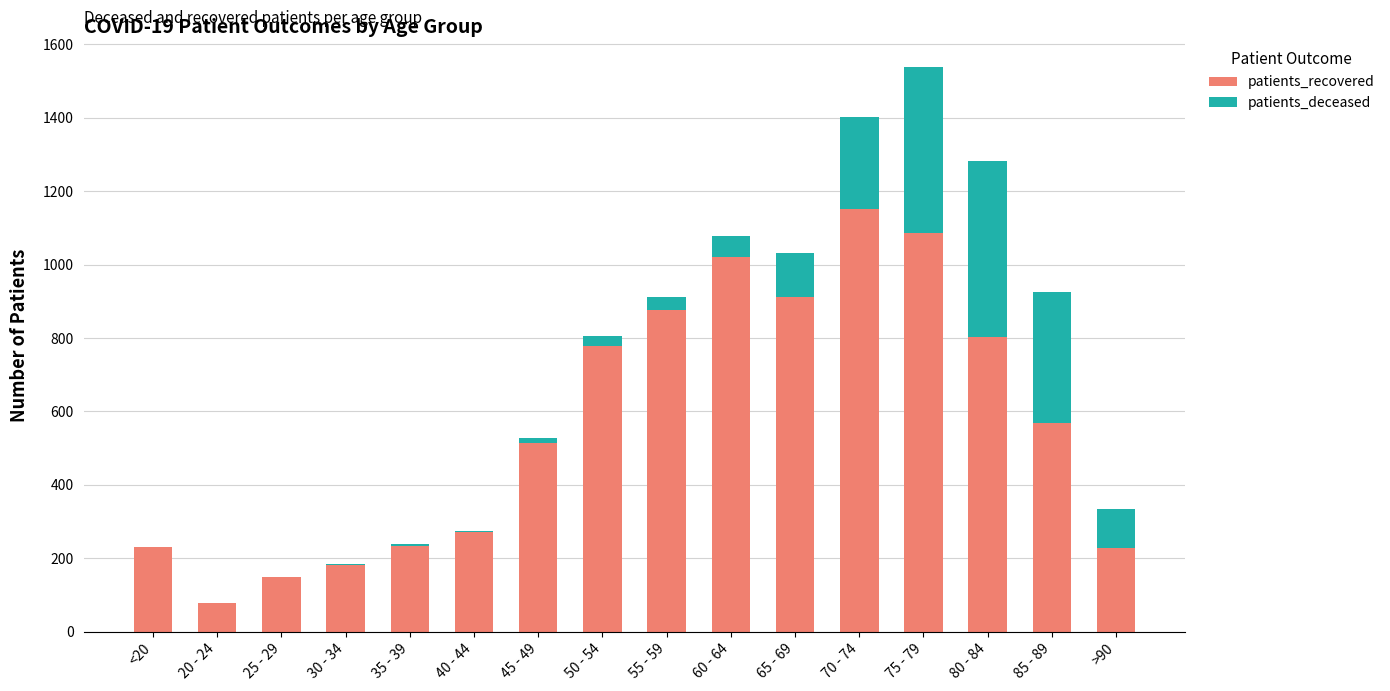

At which category is the sum across all series the highest?

75 - 79